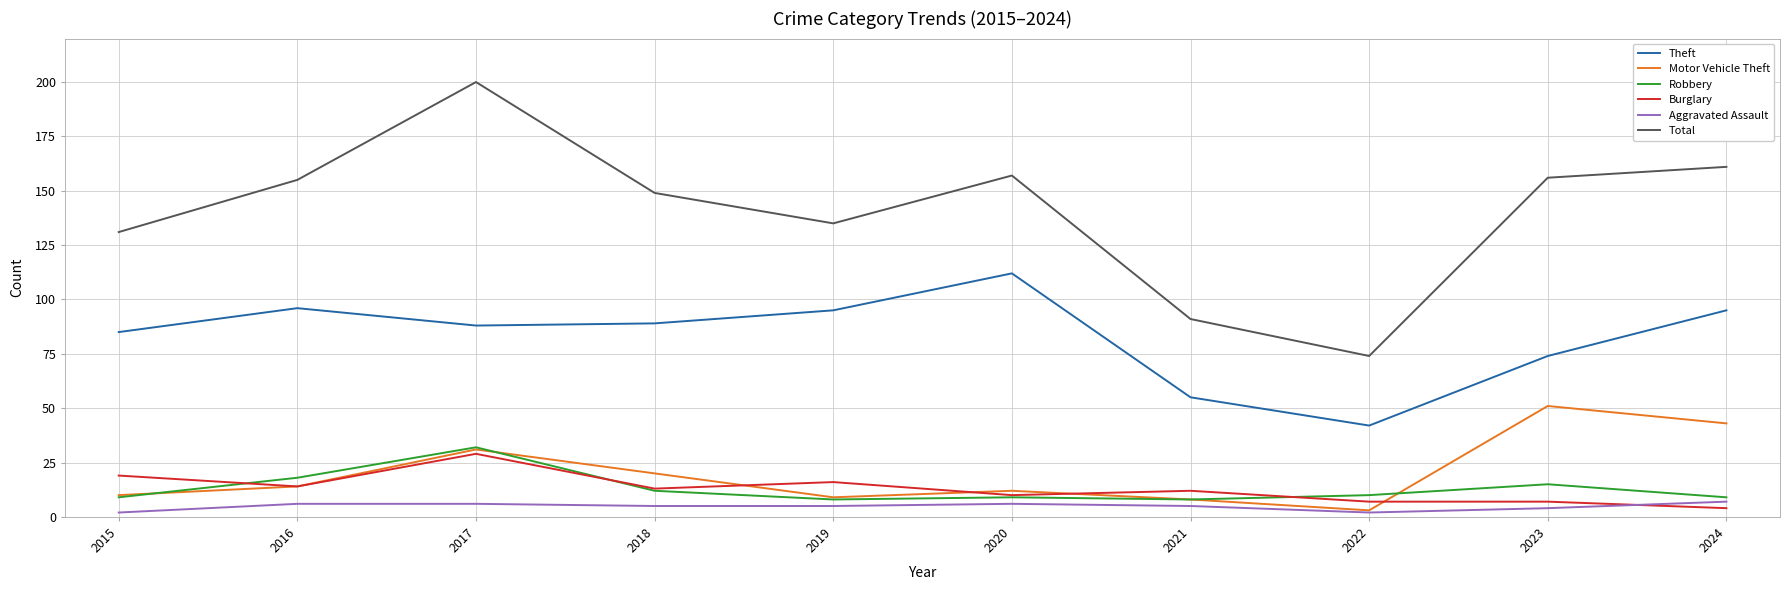

Reading right to left, what are all the values shown in this chart?

Theft: 2024=95	2023=74	2022=42	2021=55	2020=112	2019=95	2018=89	2017=88	2016=96	2015=85
Motor Vehicle Theft: 2024=43	2023=51	2022=3	2021=8	2020=12	2019=9	2018=20	2017=31	2016=14	2015=10
Robbery: 2024=9	2023=15	2022=10	2021=8	2020=9	2019=8	2018=12	2017=32	2016=18	2015=9
Burglary: 2024=4	2023=7	2022=7	2021=12	2020=10	2019=16	2018=13	2017=29	2016=14	2015=19
Aggravated Assault: 2024=7	2023=4	2022=2	2021=5	2020=6	2019=5	2018=5	2017=6	2016=6	2015=2
Total: 2024=161	2023=156	2022=74	2021=91	2020=157	2019=135	2018=149	2017=200	2016=155	2015=131